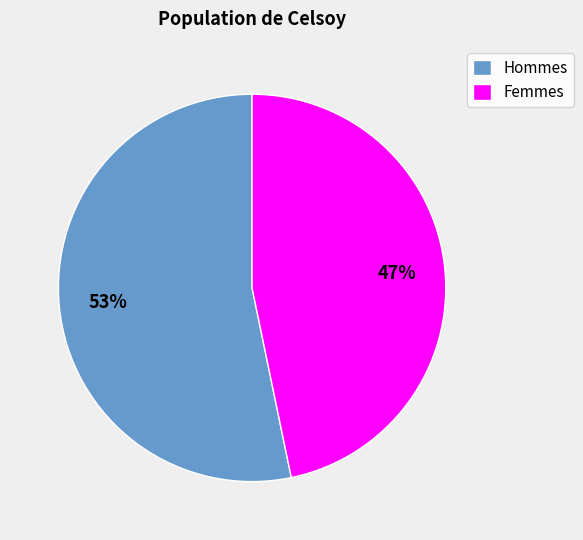

What is the smallest slice in the pie chart?

Femmes